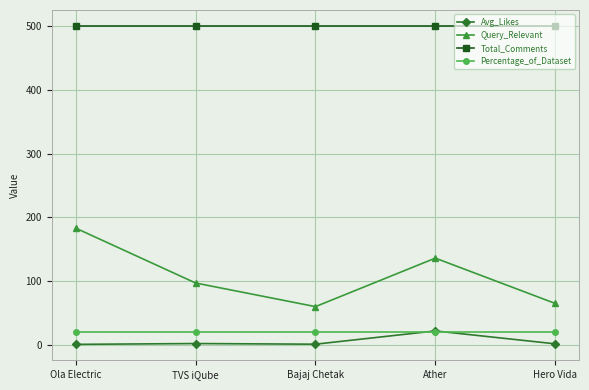

True or false: Total_Comments and Avg_Likes intersect in this chart.

False